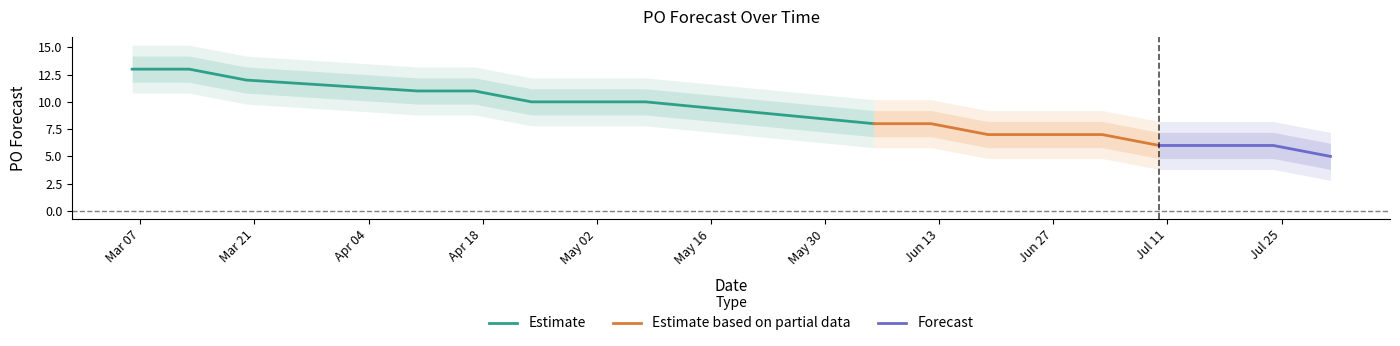

What is the lowest value of the Estimate series?

8